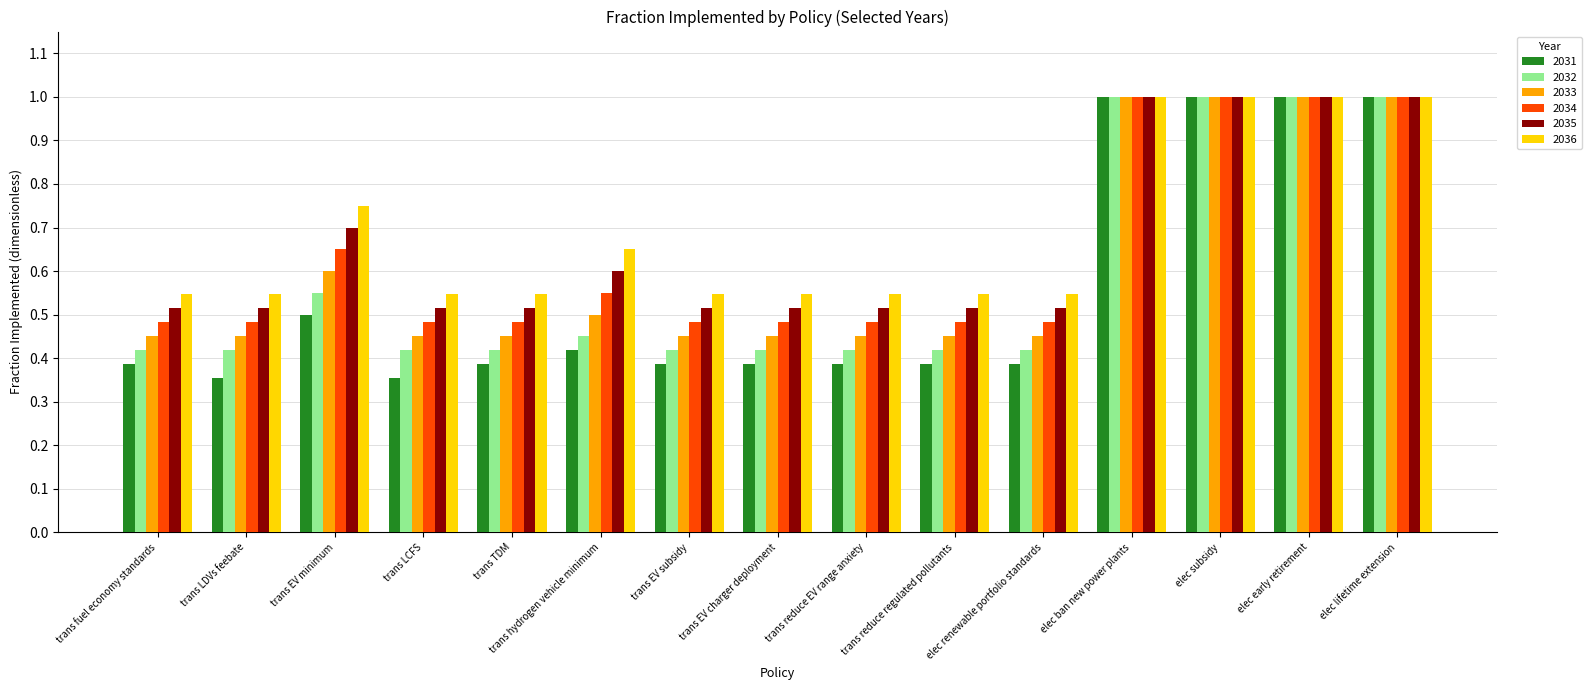

At how many categories does at least one series exceed 0?

15